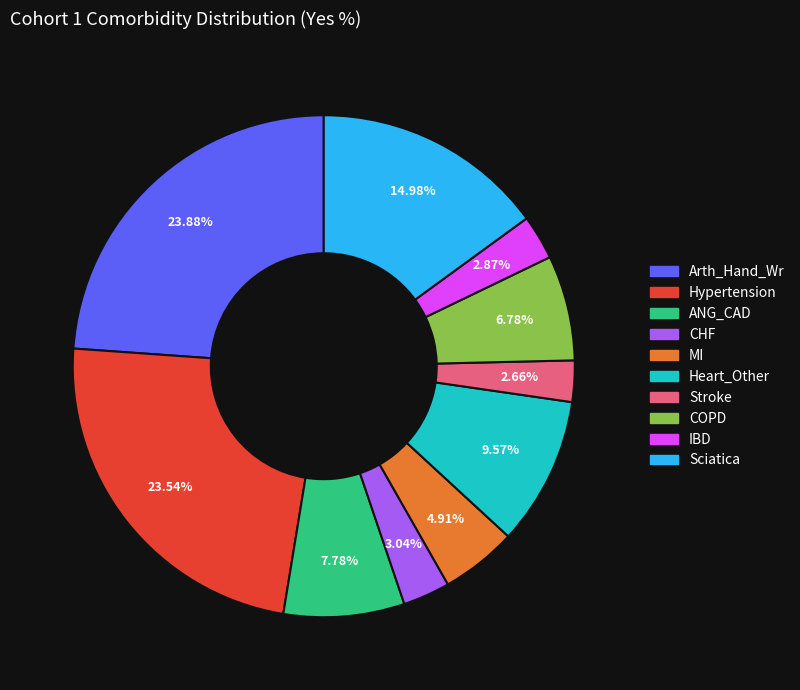

To the nearest percent, what is the difference between the largest and smallest slice percentages?

21%